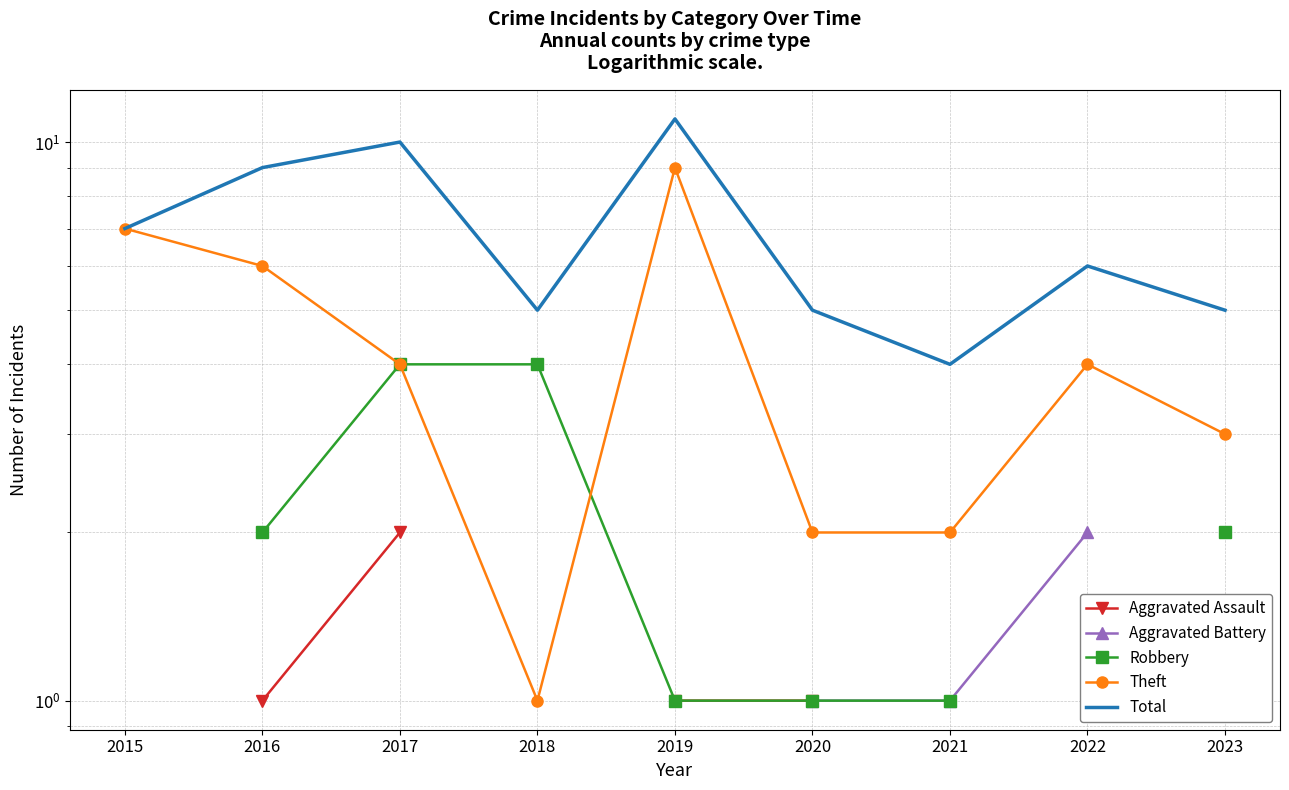

How many values in the Theft series are below 4?

4